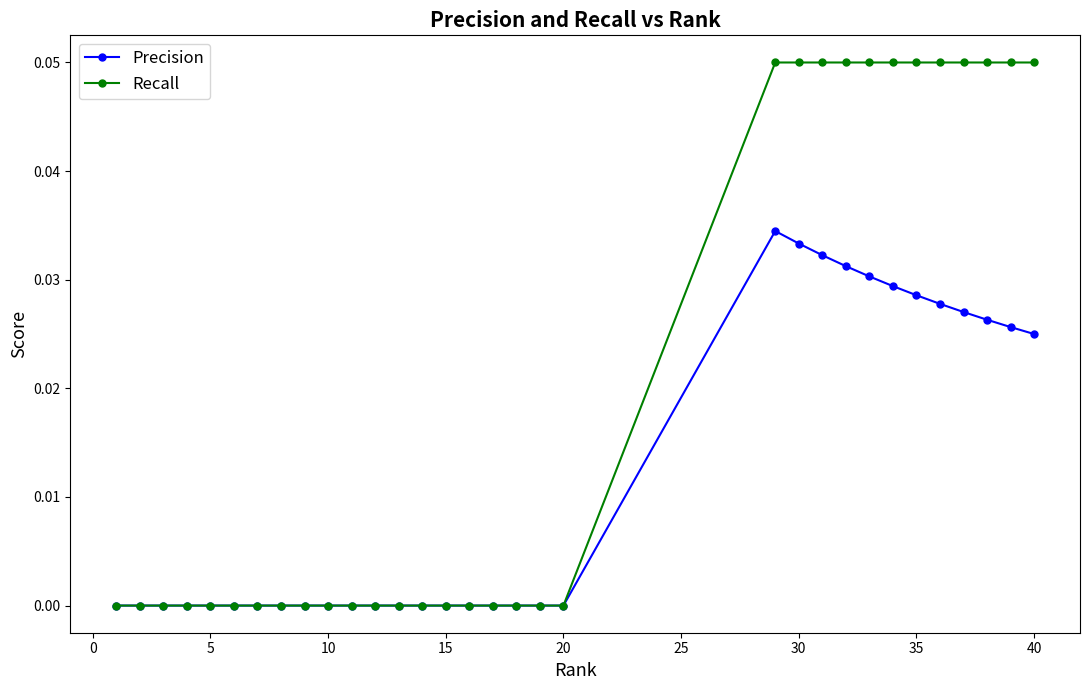

Rank the series by their average value, from highest to lowest.

Recall, Precision